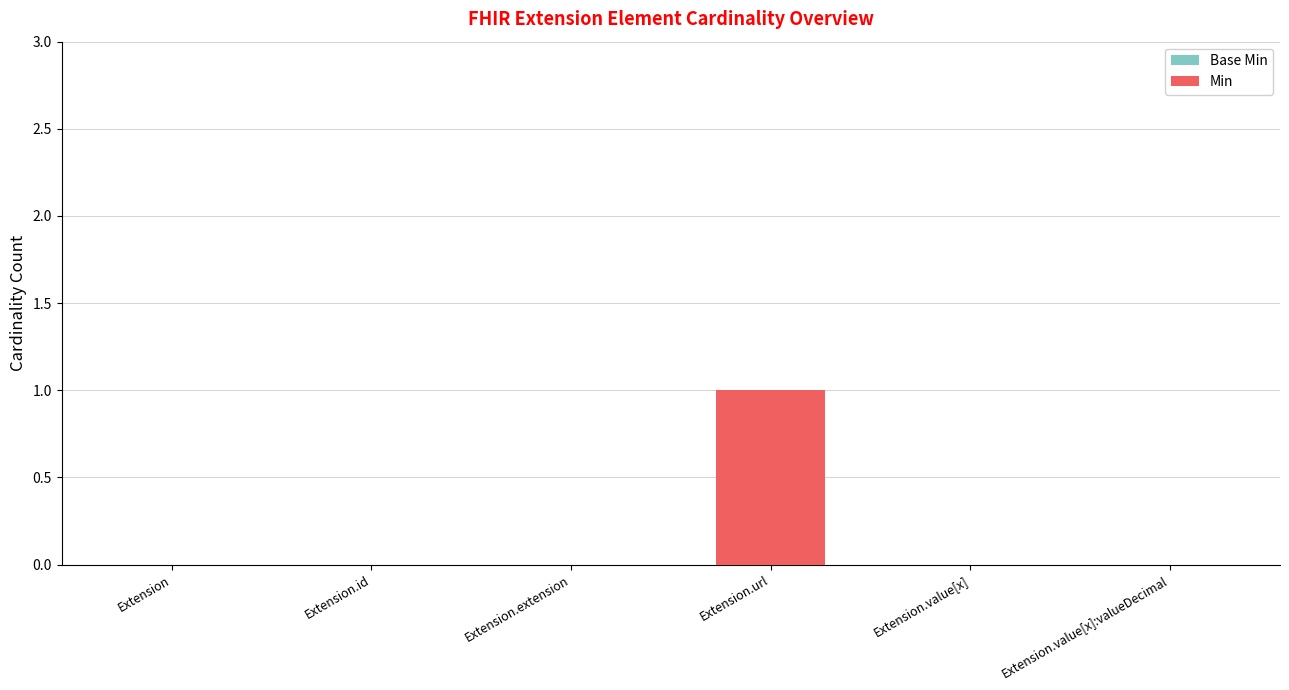

Which series has the largest total across all categories?

Base Min